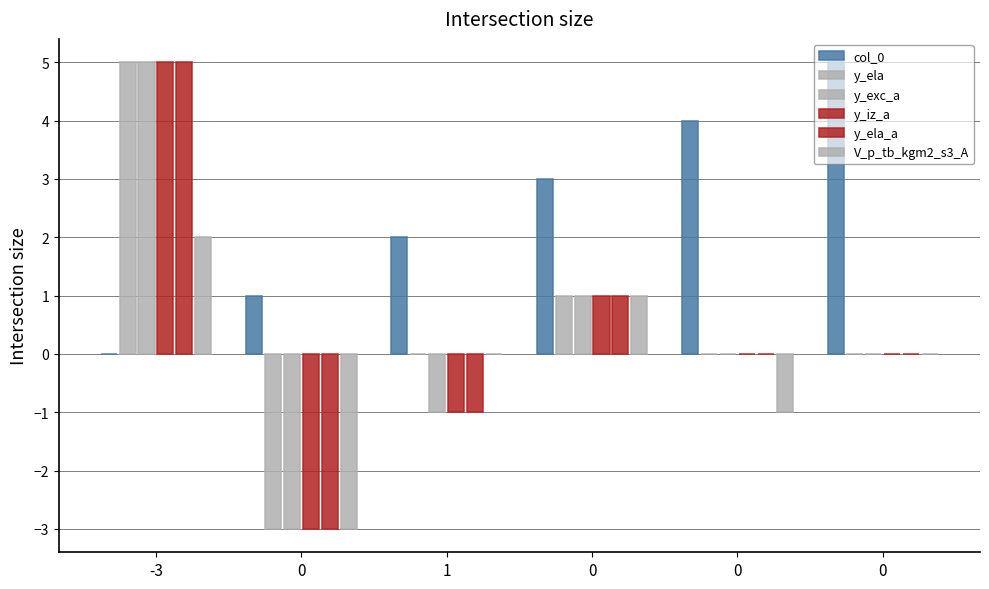

Which series has the widest spread of values?

y_ela